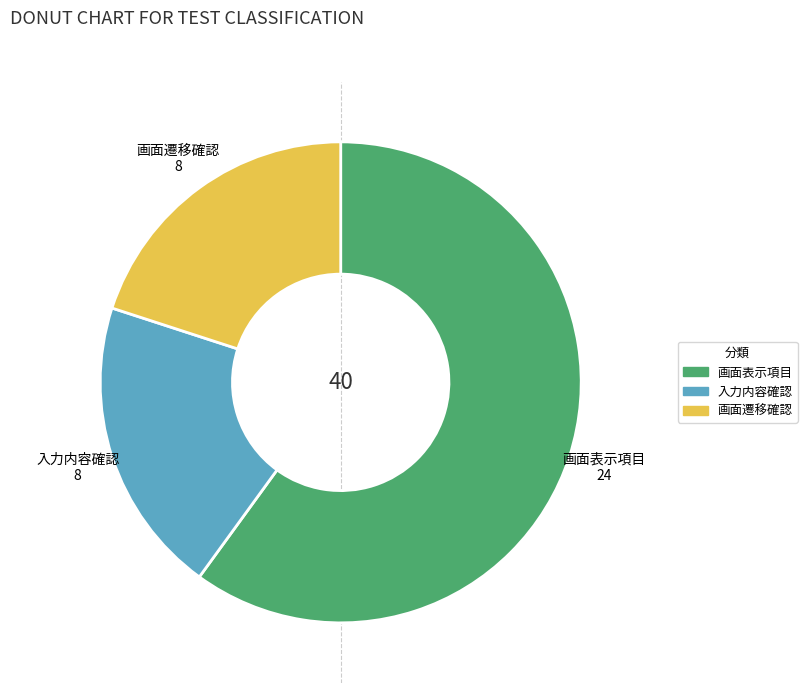

Approximately how many times larger is the value at 画面表示項目 compared to 入力内容確認?

3.0